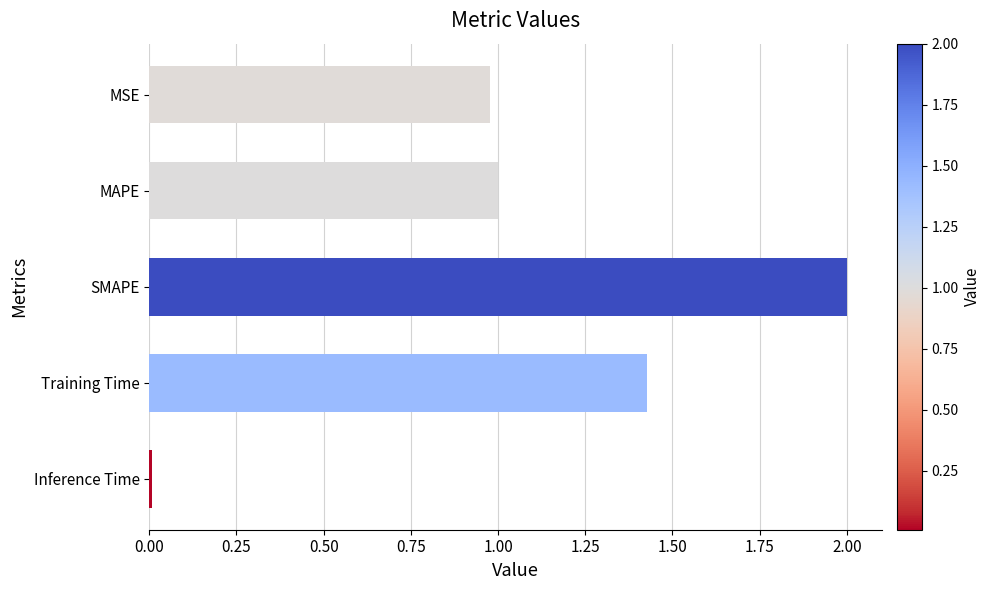

At which category does the chart reach its peak across all series?

SMAPE